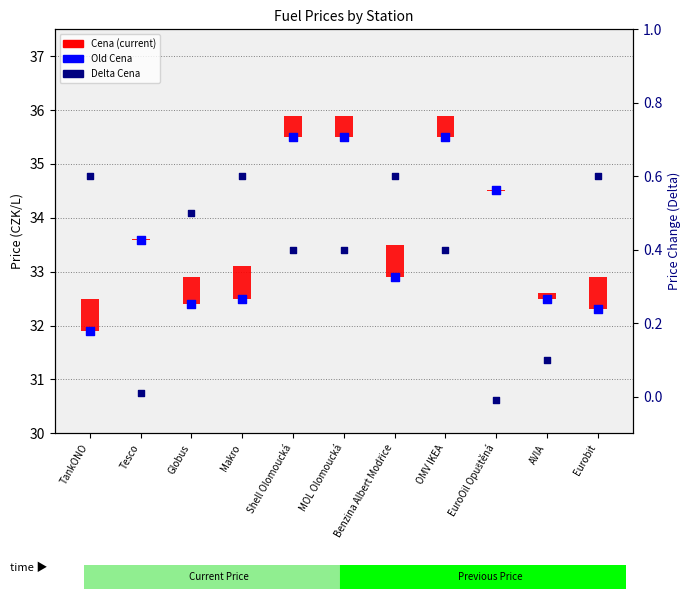

Which series has the largest total across all categories?

Old Cena